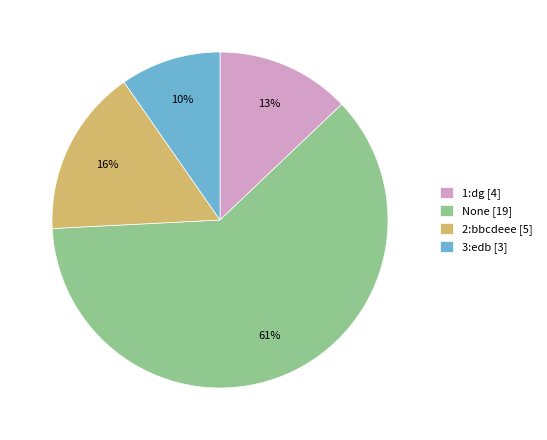

Is it true that 2:bbcdeee is 16% of the pie?

True